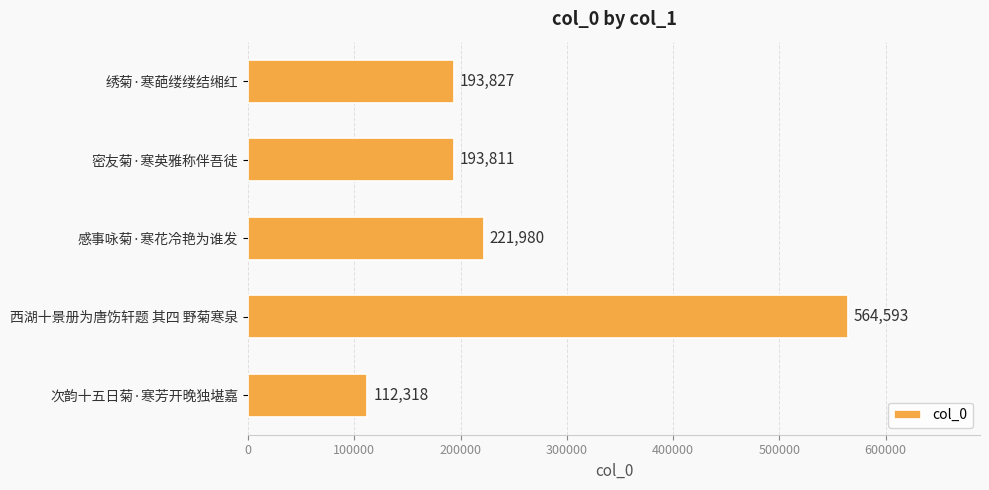

List the labels in order of value, smallest first.

次韵十五日菊·寒芳开晚独堪嘉, 密友菊·寒英雅称伴吾徒, 绣菊·寒葩缕缕结缃红, 感事咏菊·寒花冷艳为谁发, 西湖十景册为唐饬轩题 其四 野菊寒泉